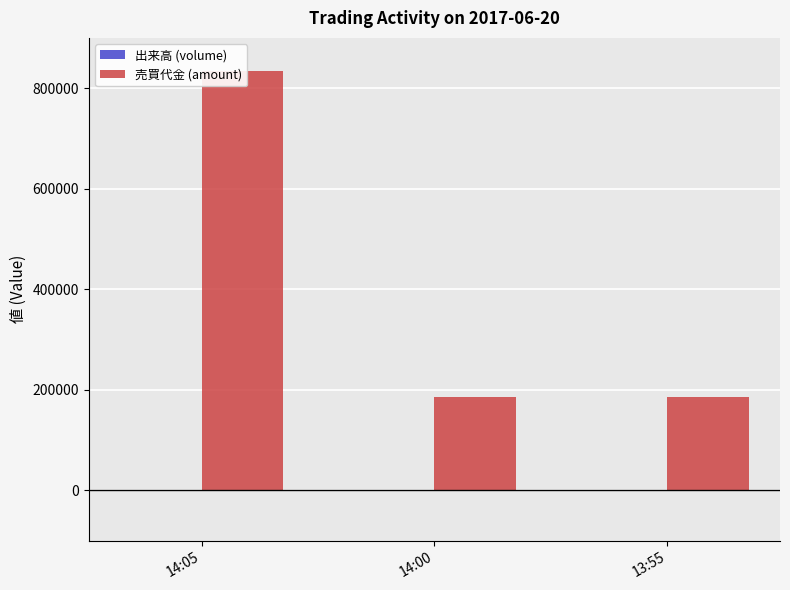

Between 14:05 and 14:00, which series saw the biggest shift?

売買代金 (amount)